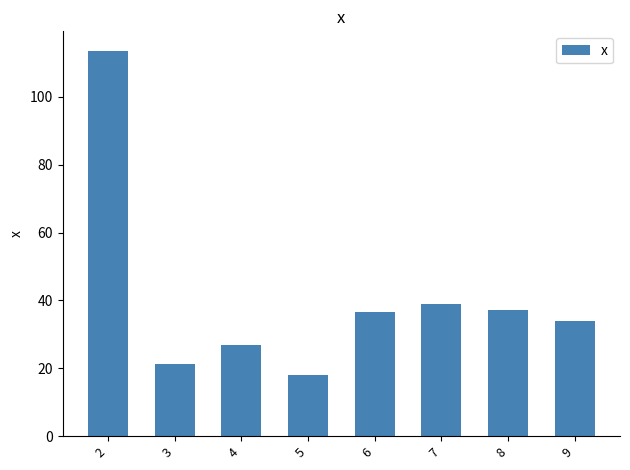

How many data points does each series have?

8